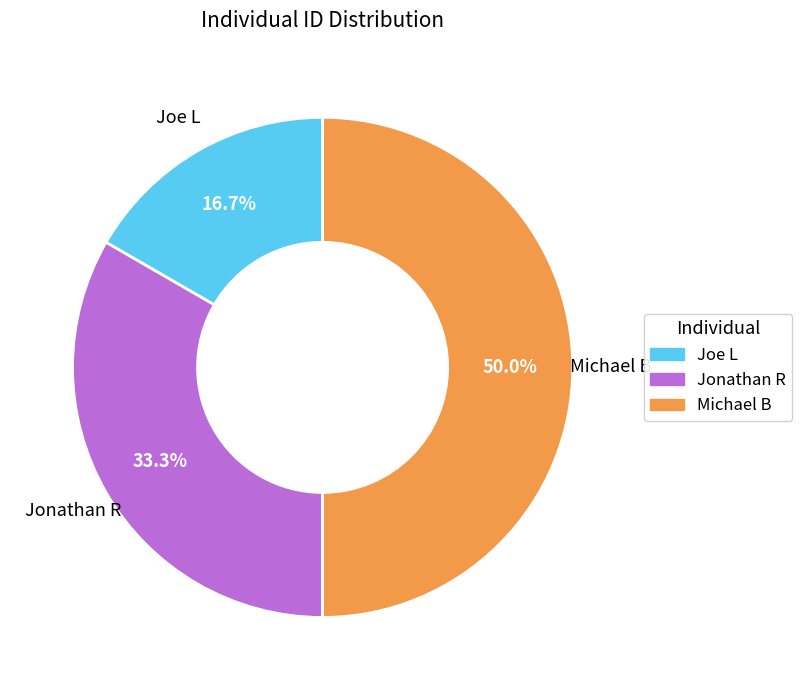

The Michael B slice represents 50% of the pie. True or false?

True